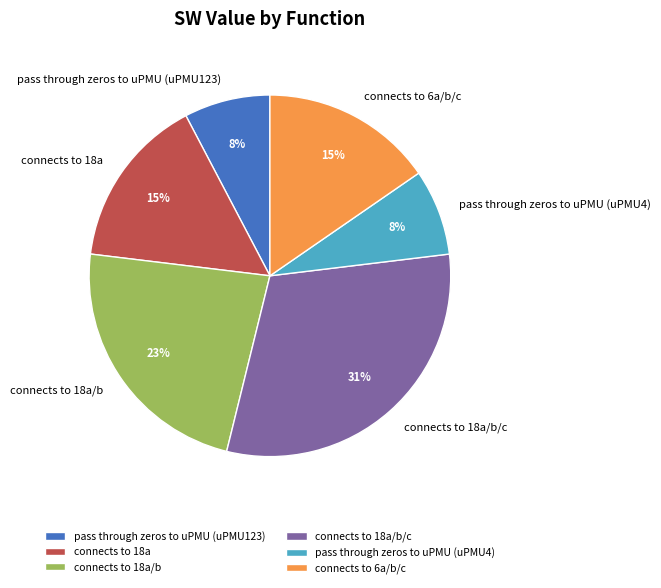

Does pass through zeros to uPMU (uPMU4) represent more than half of the total?

No